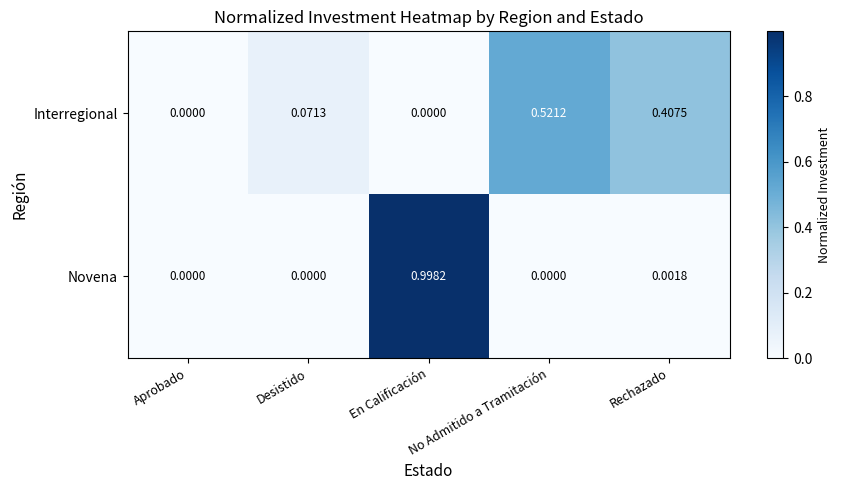

Which category has the highest value in the Interregional series?

No Admitido a Tramitación